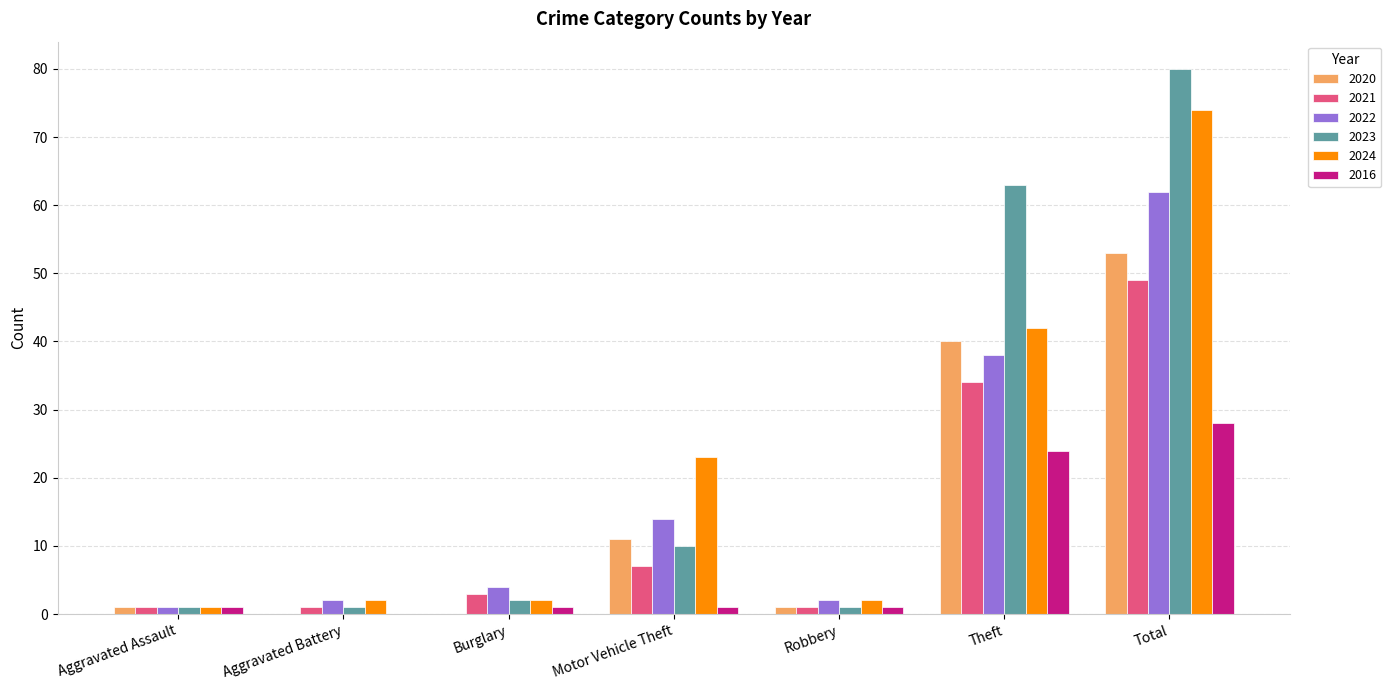

Which category has the highest value in the 2024 series?

Total